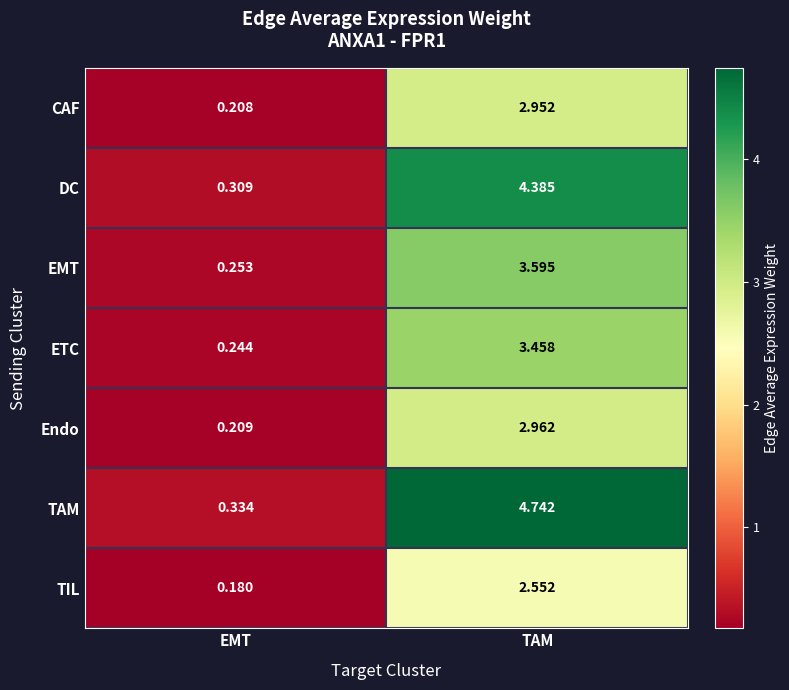

Which series changed the most between EMT and TAM?

TAM